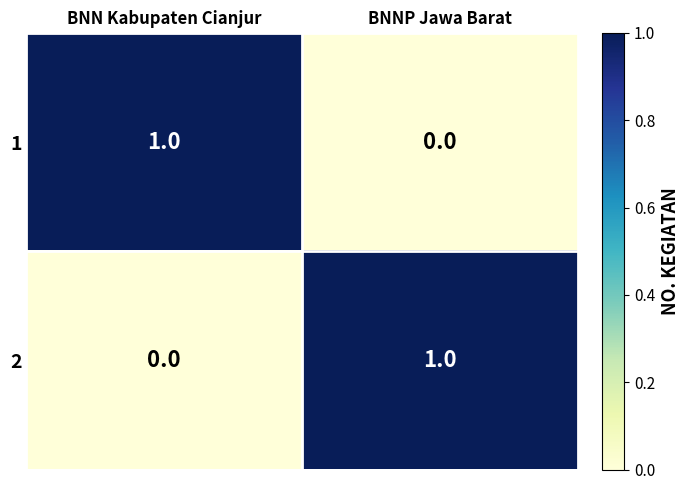

What is the maximum value shown in the chart?

1